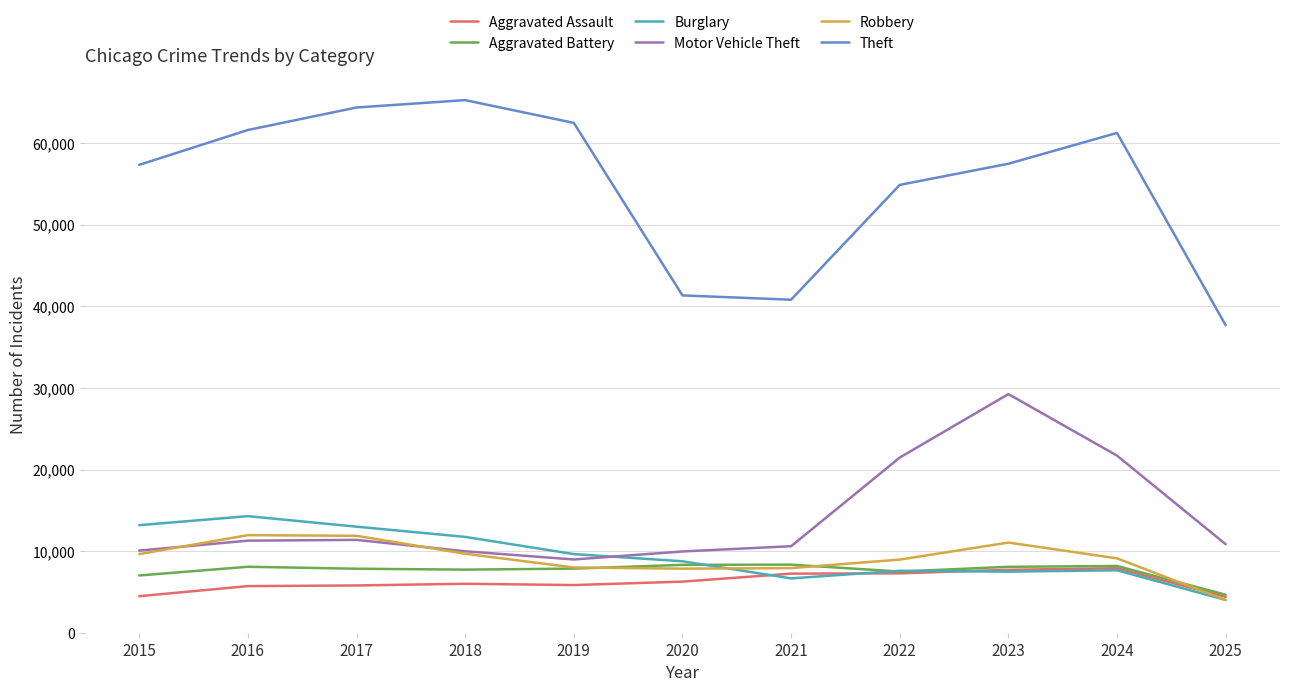

Is the value of Burglary at 2024 greater than the value of Motor Vehicle Theft at 2019?

No